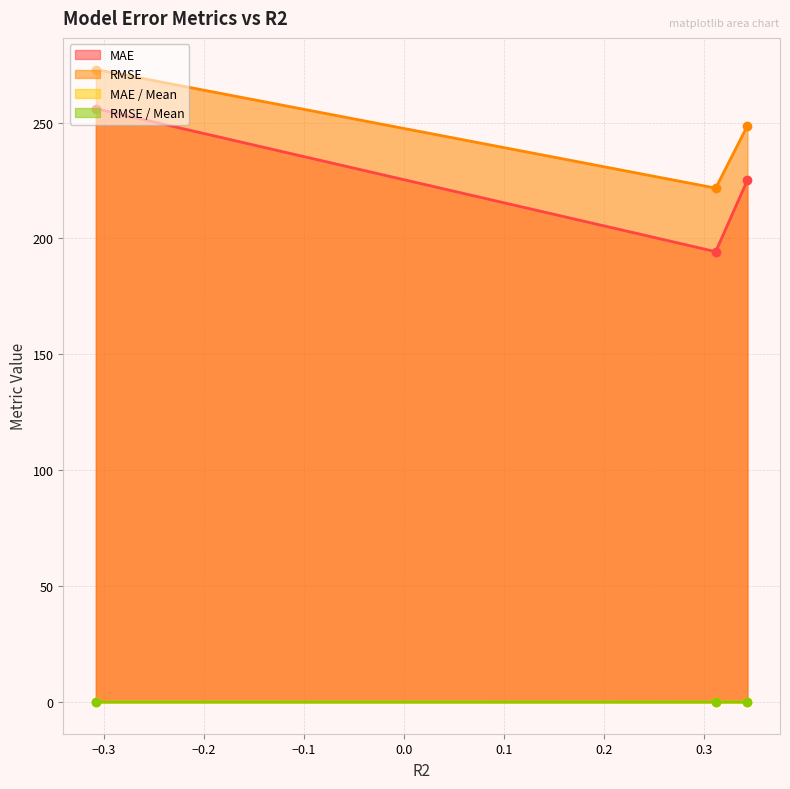

Which series has the largest total across all categories?

RMSE